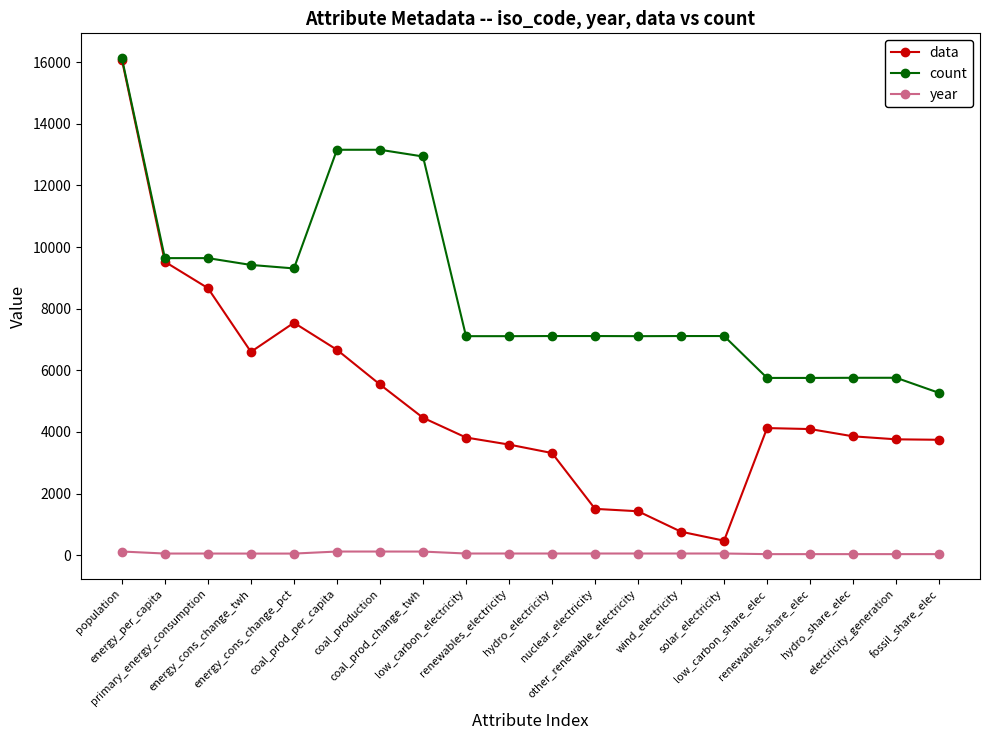

Which series has the largest total across all categories?

count